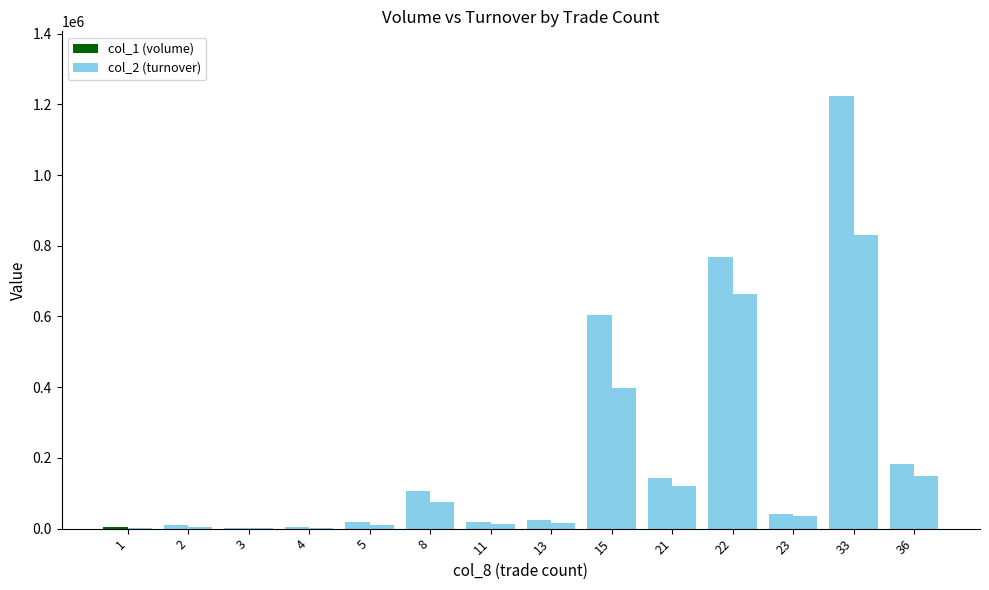

Which series has the largest total across all categories?

col_1 (volume)